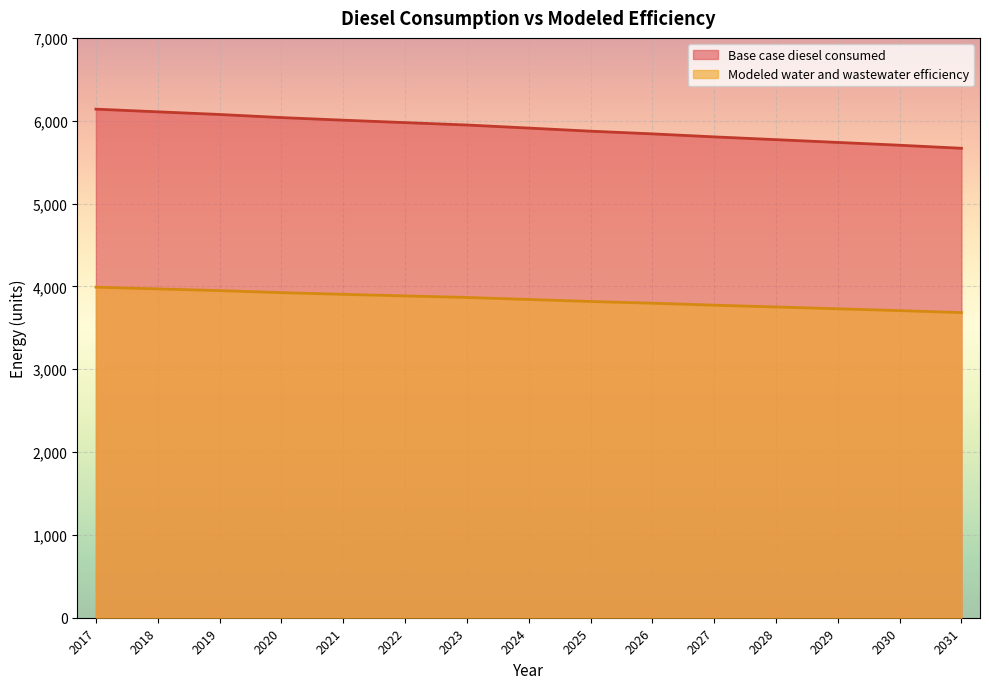

At how many categories does at least one series exceed 5631?

15